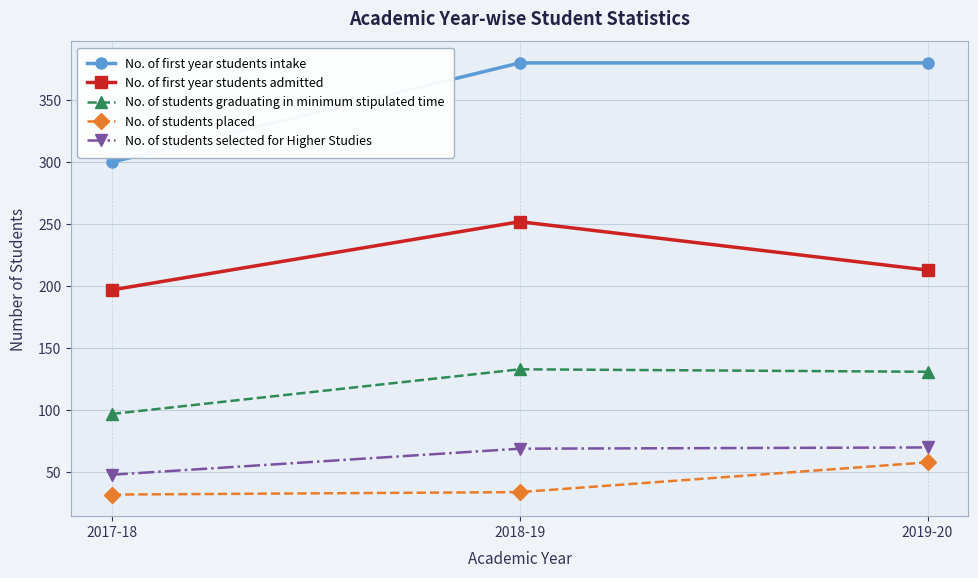

Does the chart display data point markers on the line(s)?

Yes